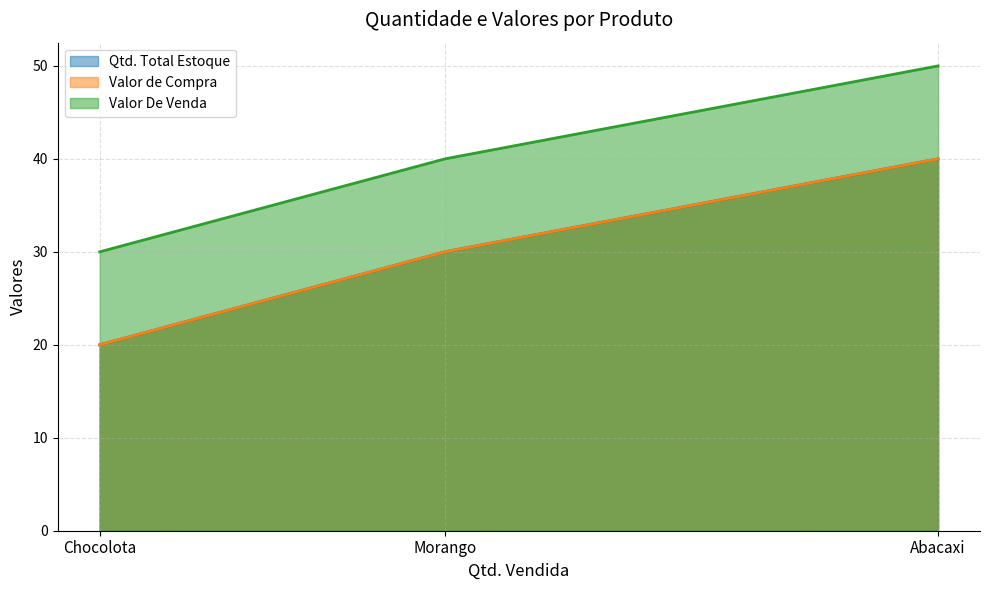

Does the chart display data point markers on the line(s)?

No